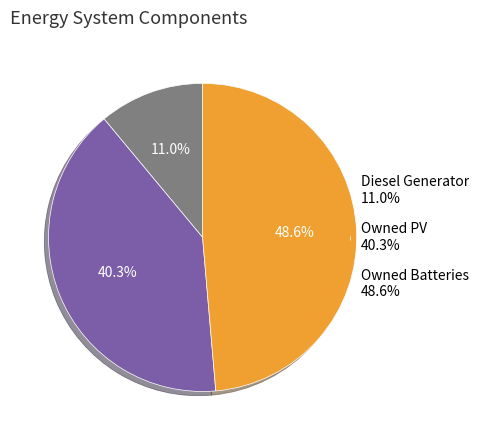

To the nearest percent, what is the difference between the largest and smallest slice percentages?

38%